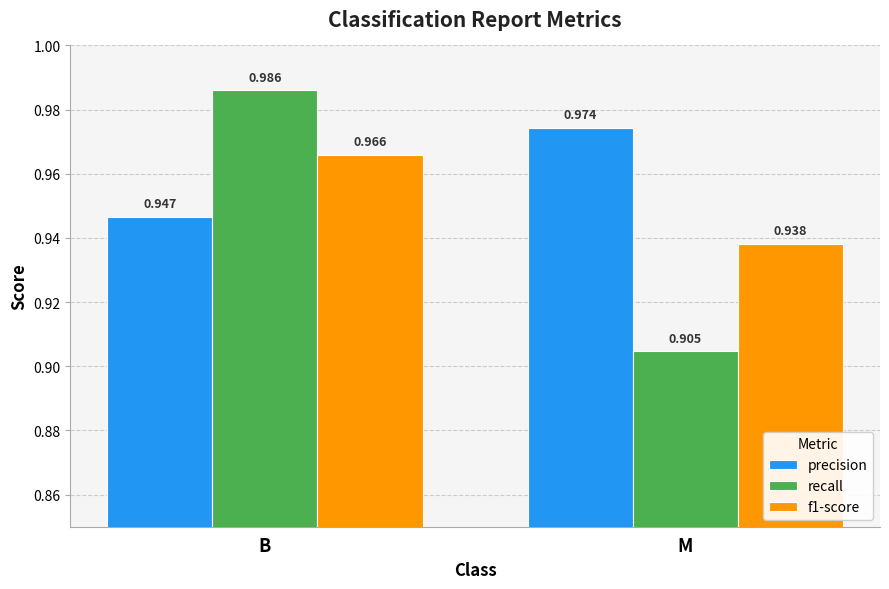

What is the sum of the recall values at B and M?

1.9